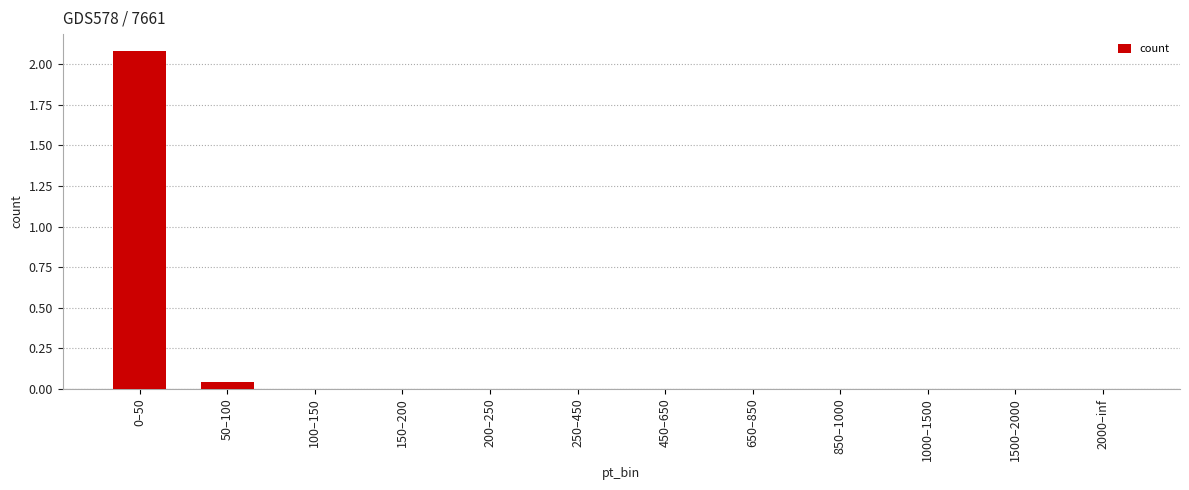

What is the sum of all values?

2.1